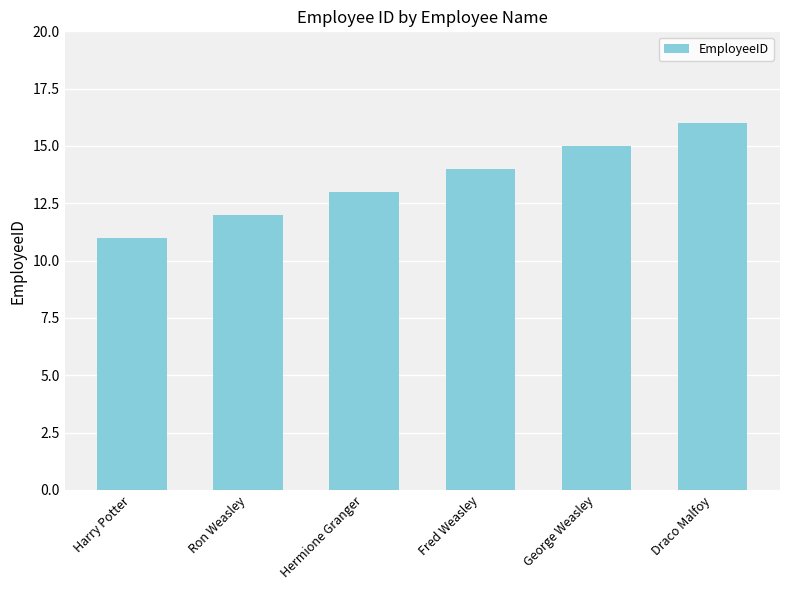

What is the sum of all values?

81